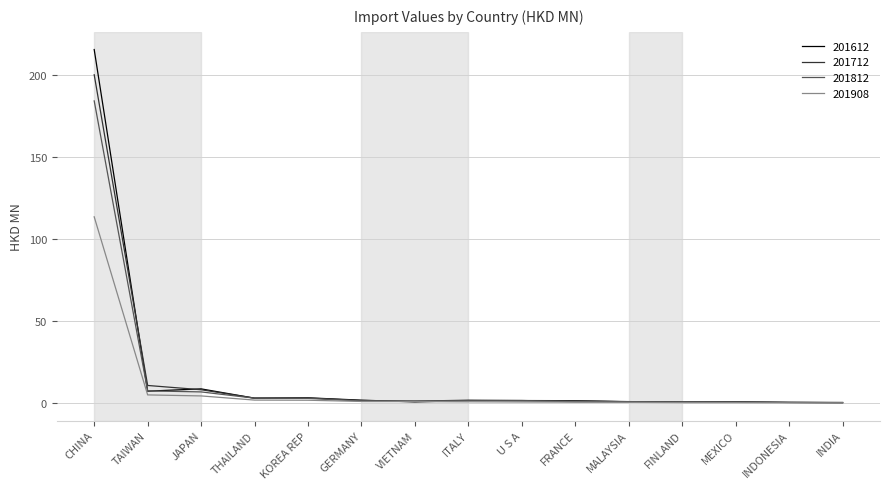

What position from the right is TAIWAN?

14